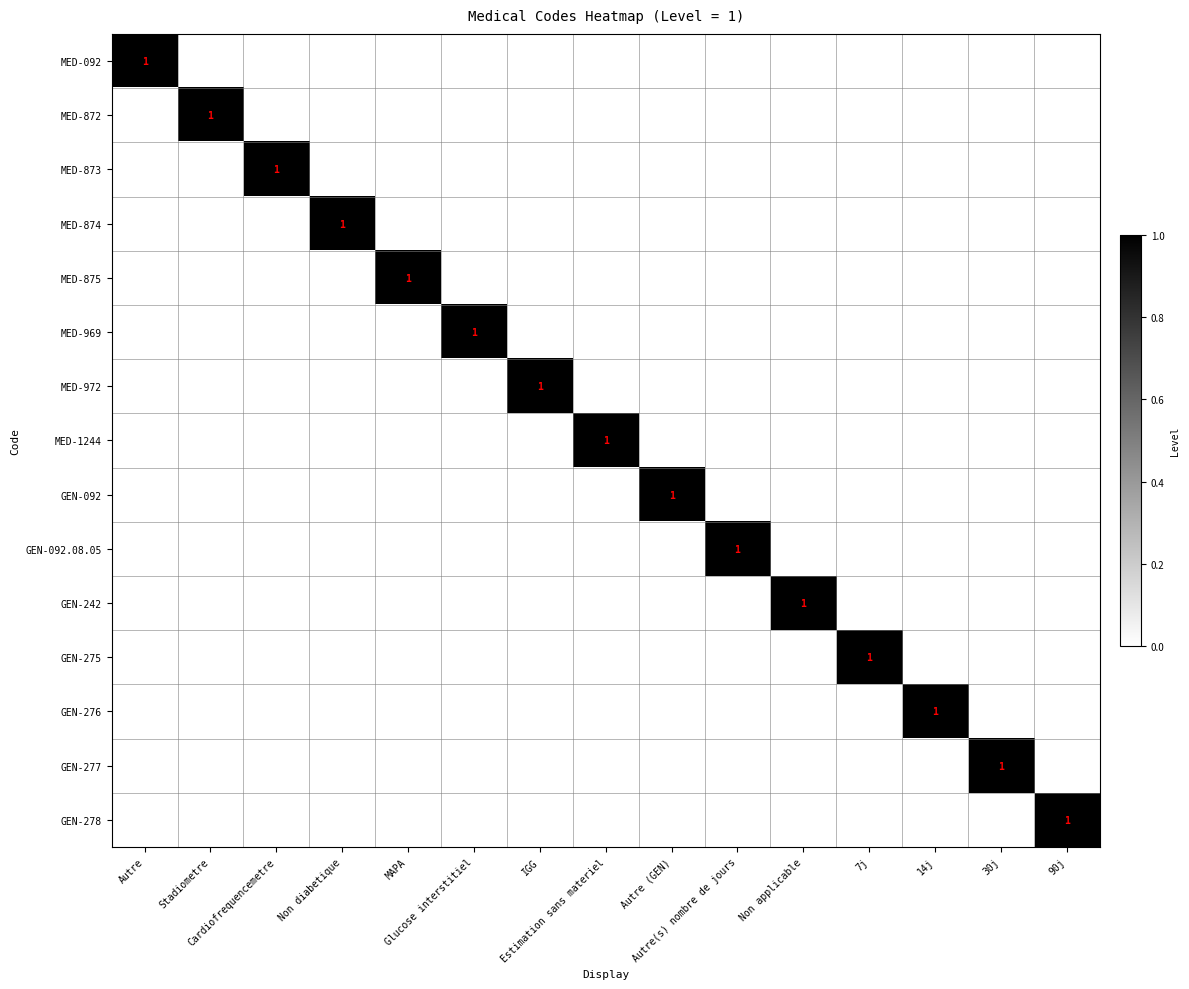

What is the sum of all MED-1244 values?

1